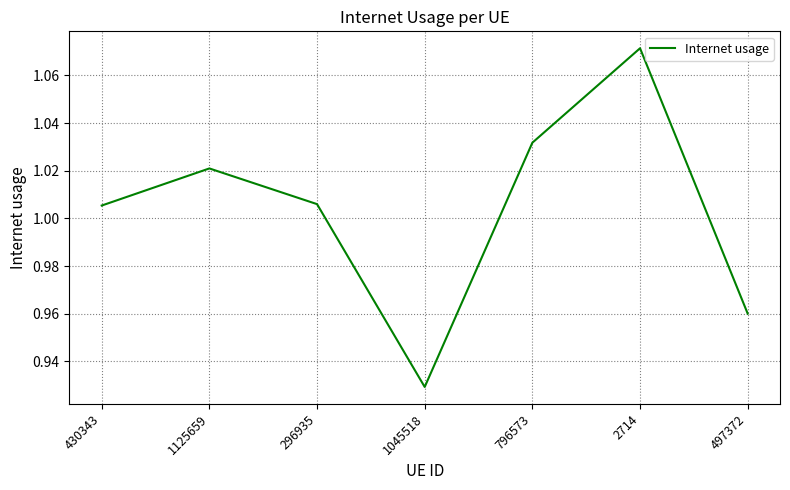

What is the change in value from 1125659 to 1045518?

-0.1